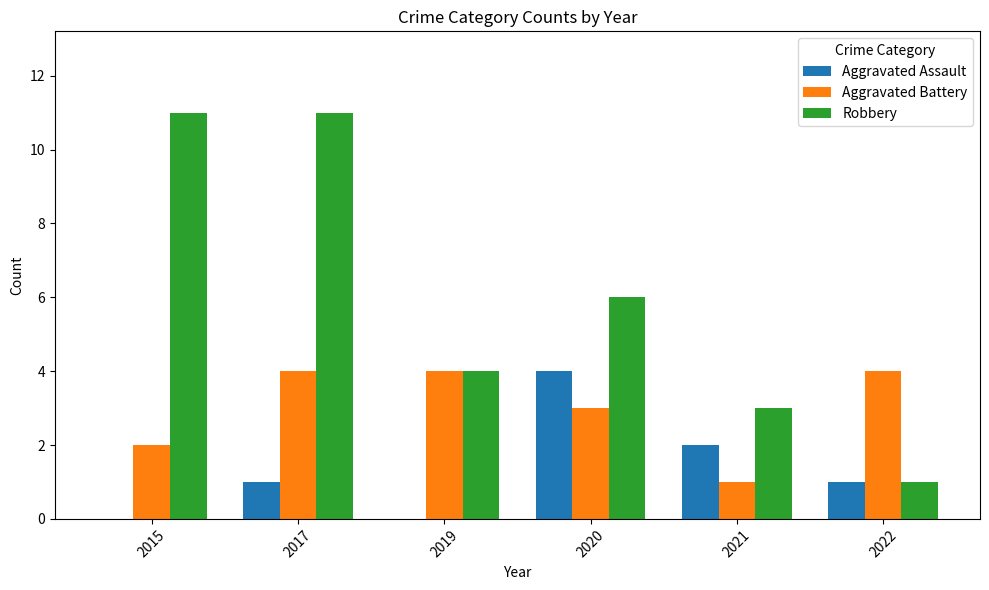

How many Aggravated Battery values are between 2 and 4?

5